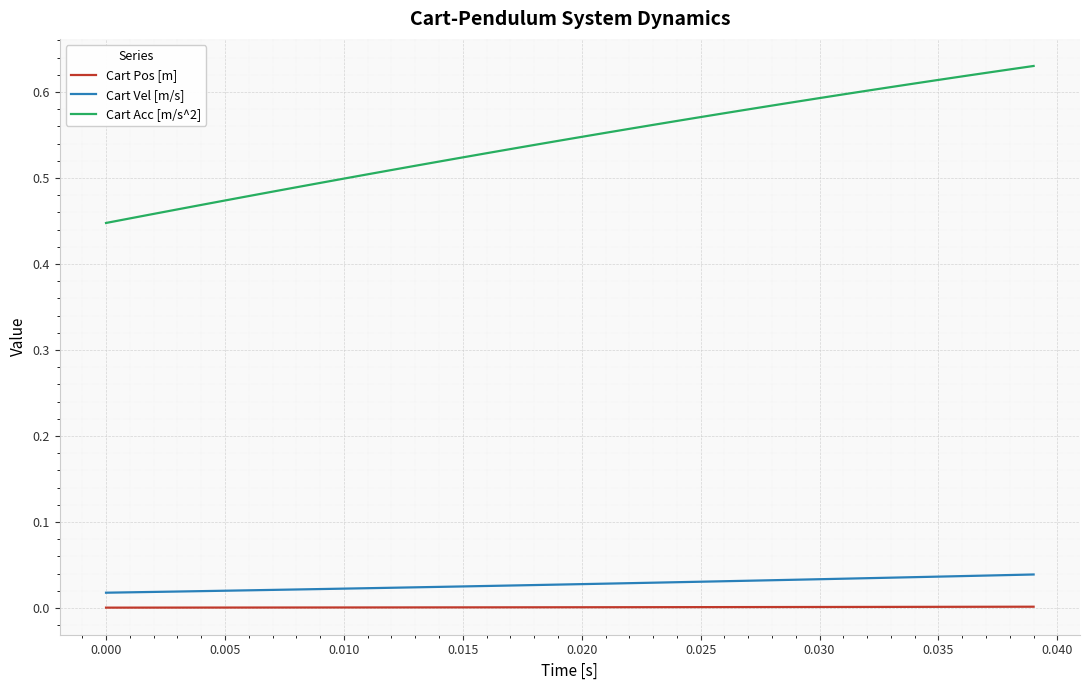

Which series has the largest total across all categories?

Cart Acc [m/s^2]